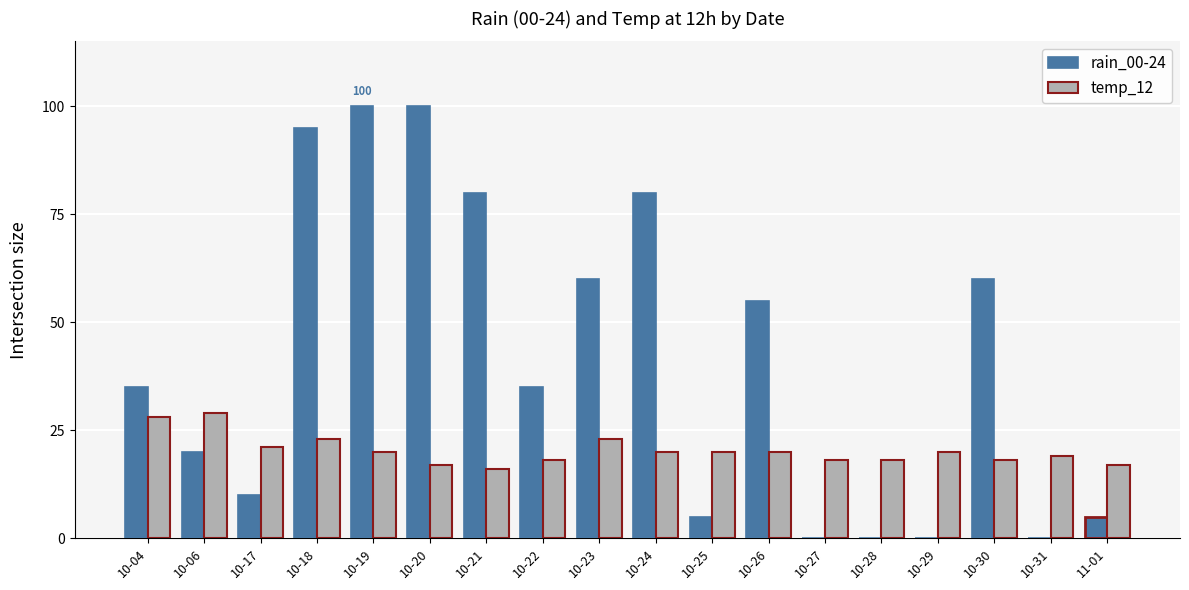

Are the bars horizontal?

No